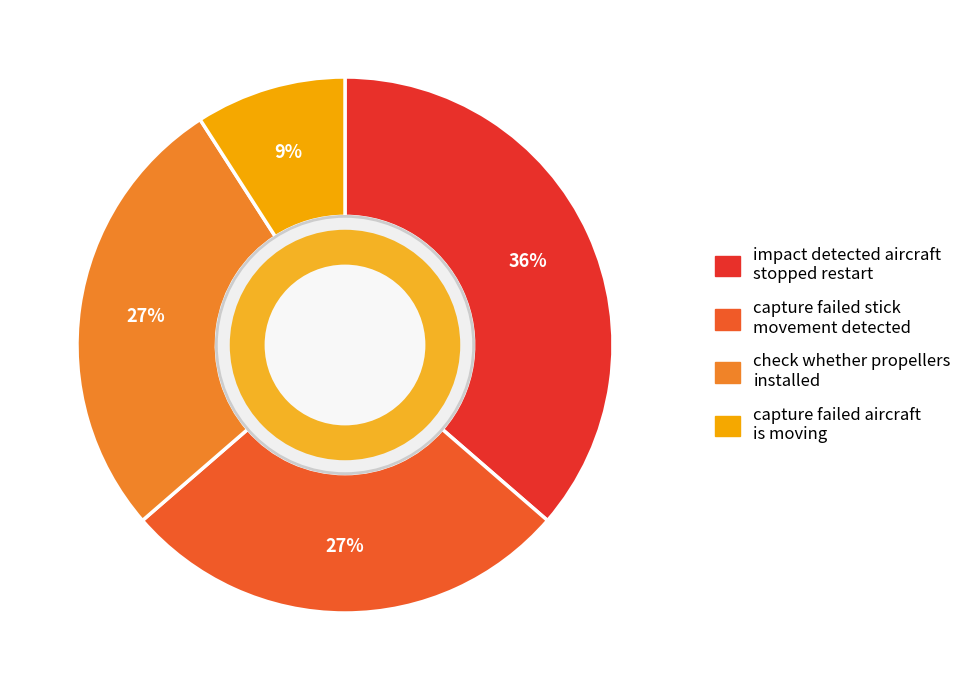

How many slices are in this pie chart?

4